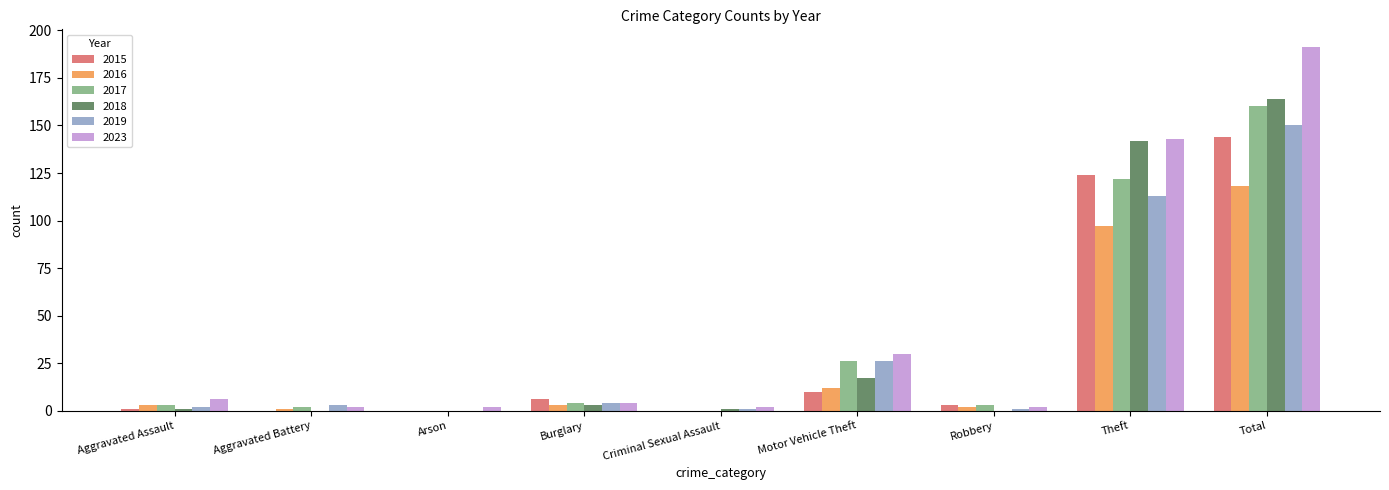

At which category is the sum across all series the highest?

Total